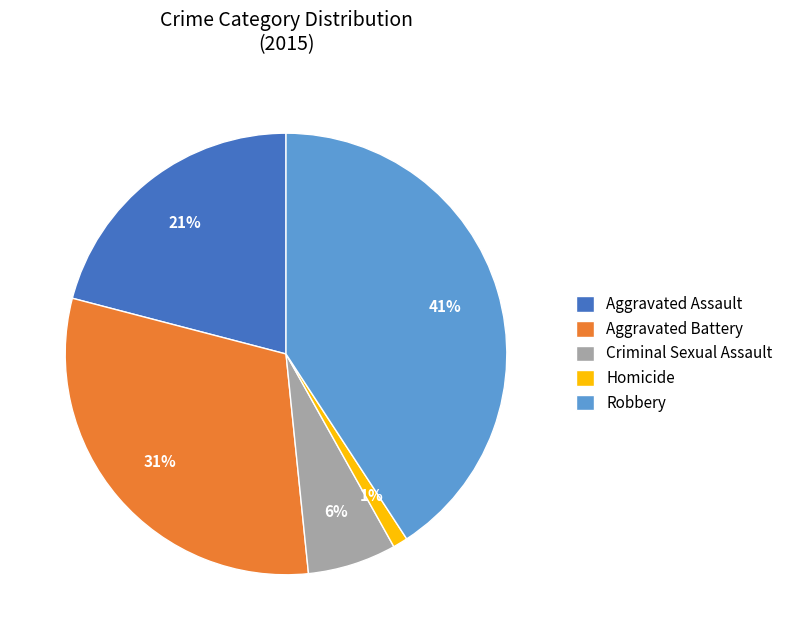

To the nearest percent, what portion does Criminal Sexual Assault represent?

6%